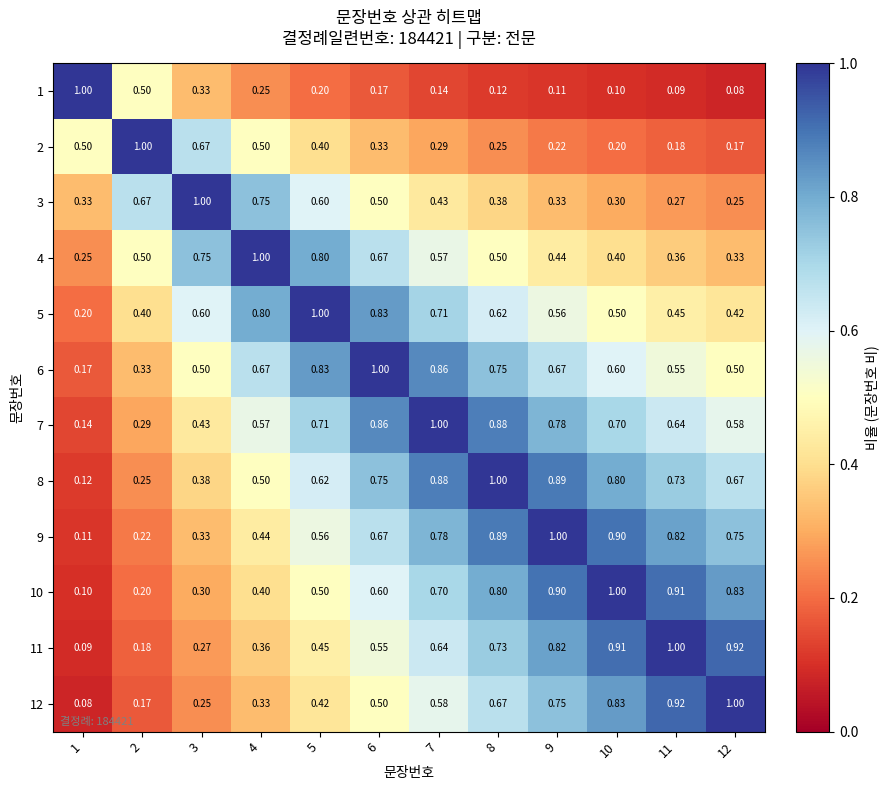

Is the value of 6 at 5 greater than the value of 10 at 5?

Yes